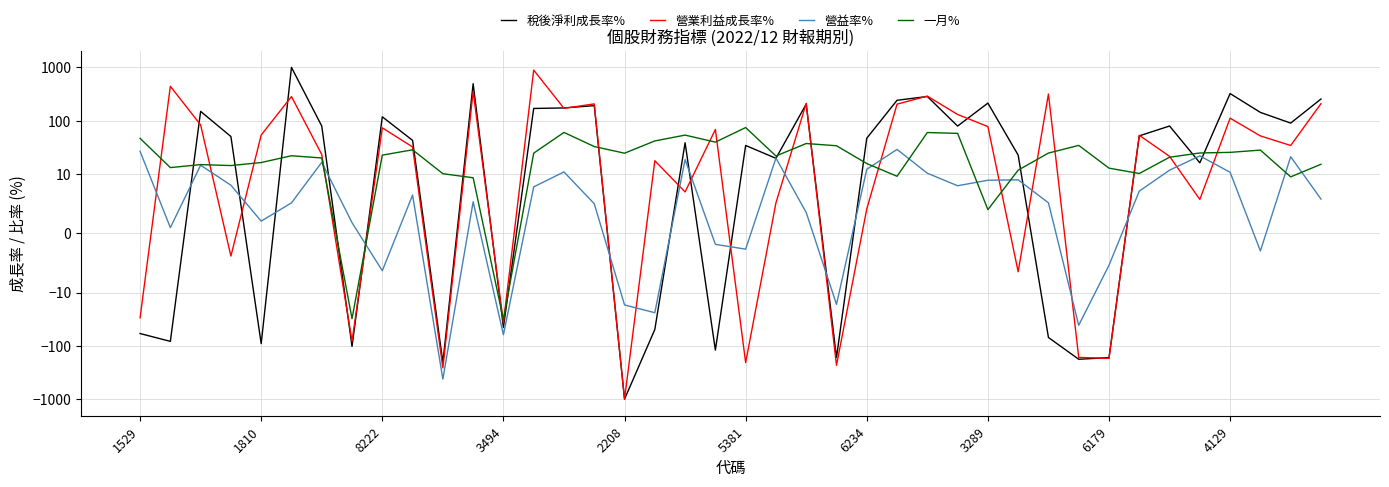

What is the highest value of the 營益率% series?

28.9